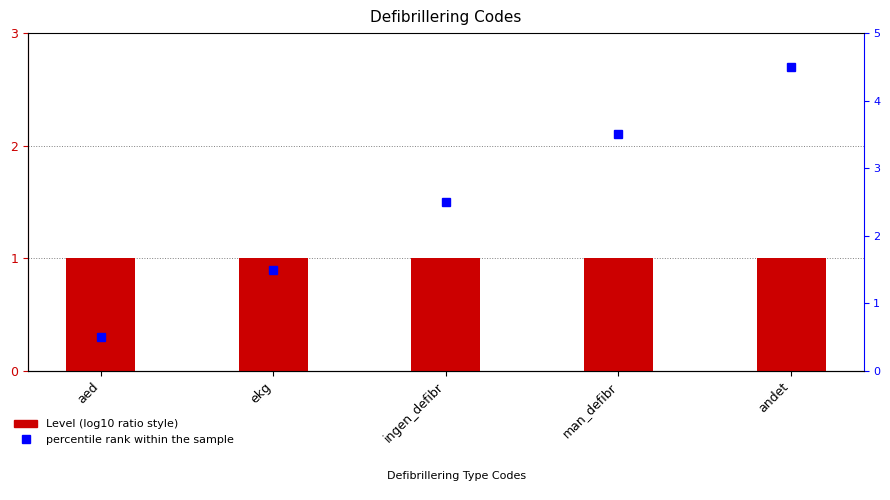

Which series has the largest range (max minus min)?

percentile rank within the sample